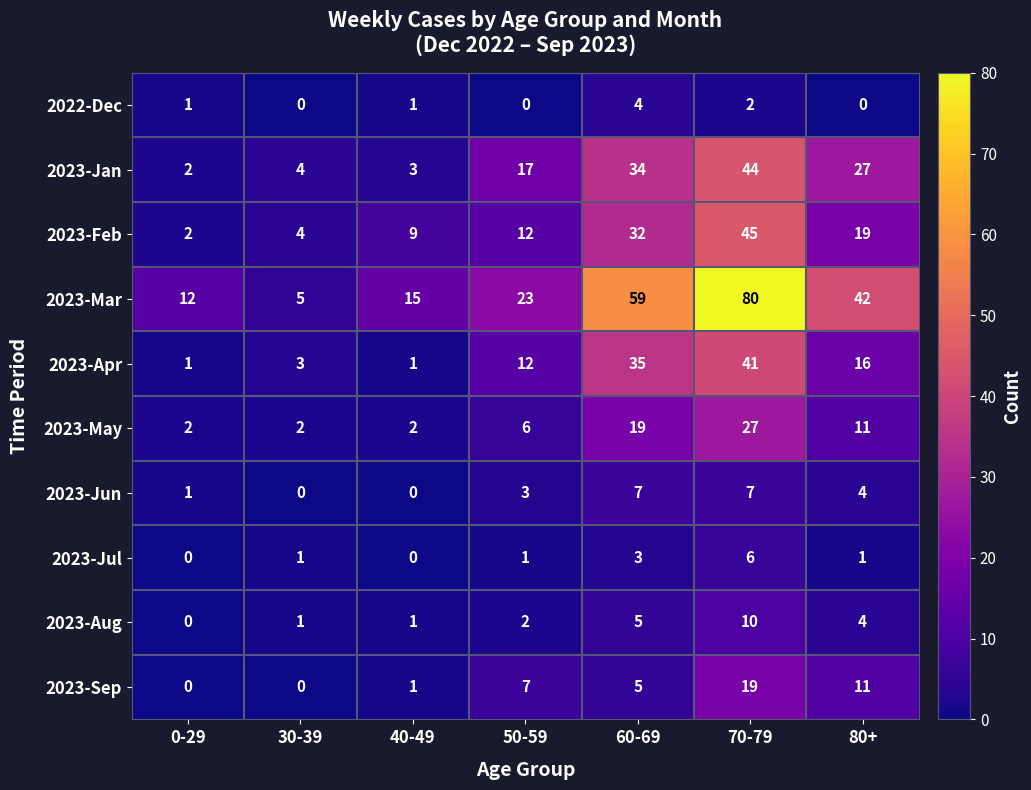

Which category has the highest value in the 2023-Mar series?

70-79